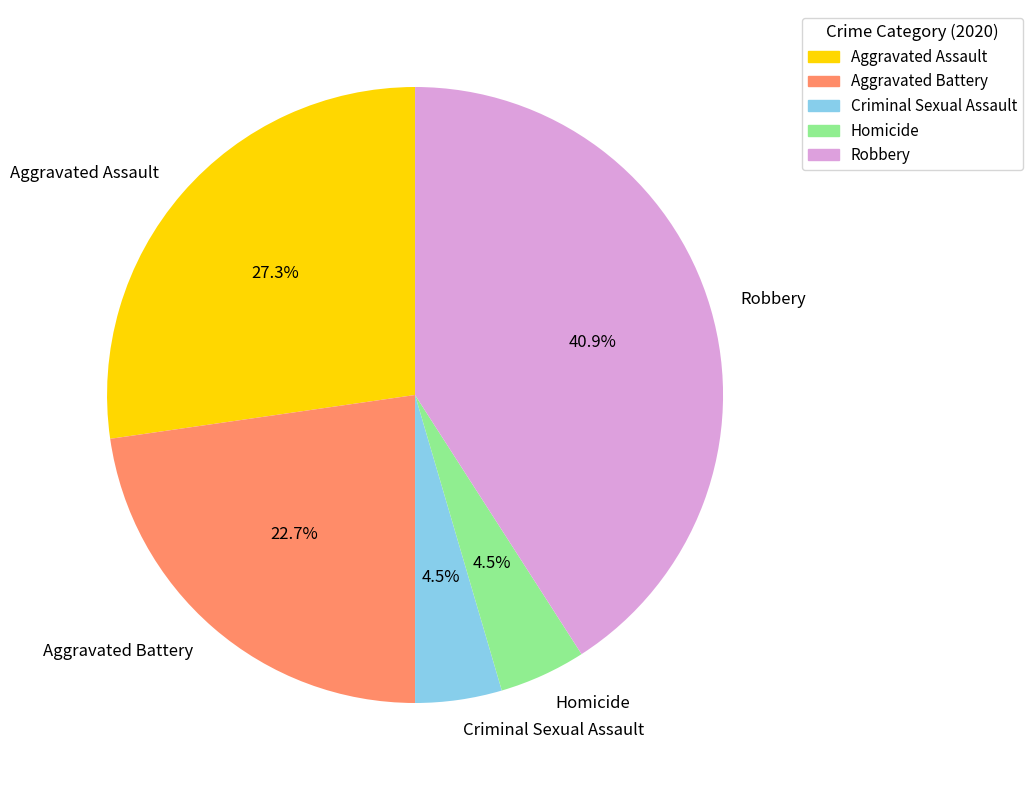

Is the sum of Homicide and Robbery greater than half?

No